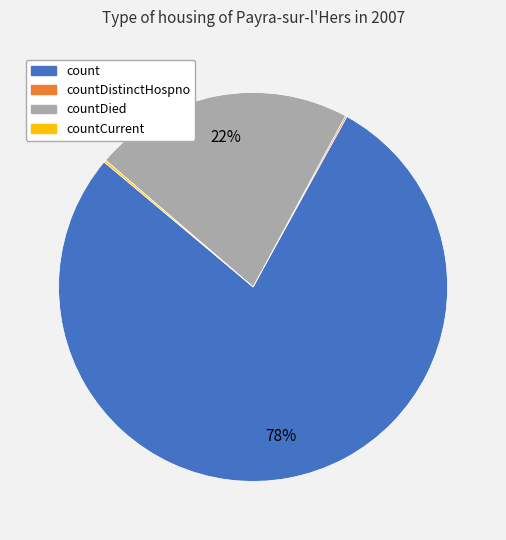

To the nearest percent, what is the difference between the largest and smallest slice percentages?

78%